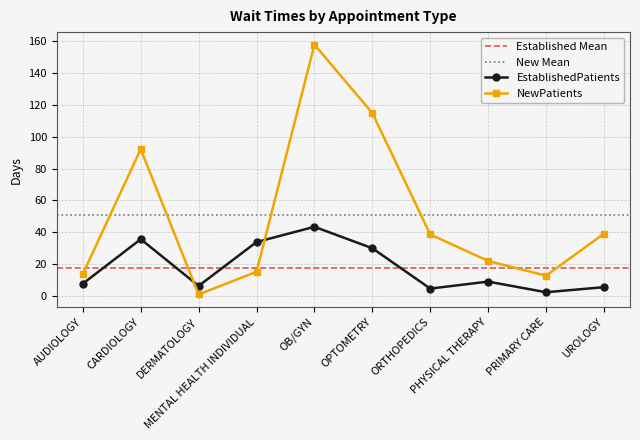

The NewPatients series shows 38.5 at ORTHOPEDICS. True or false?

True